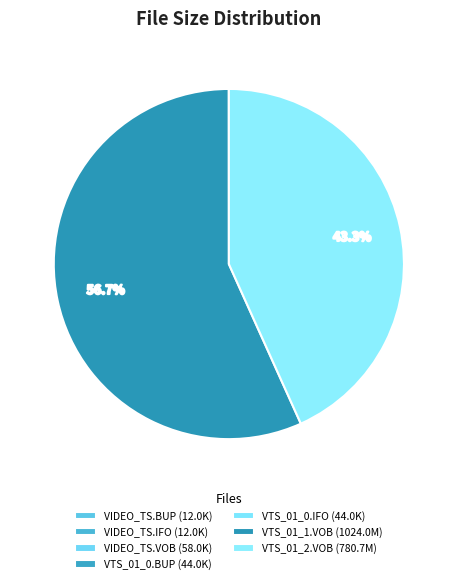

Which category has the biggest portion of the pie?

VTS_01_1.VOB